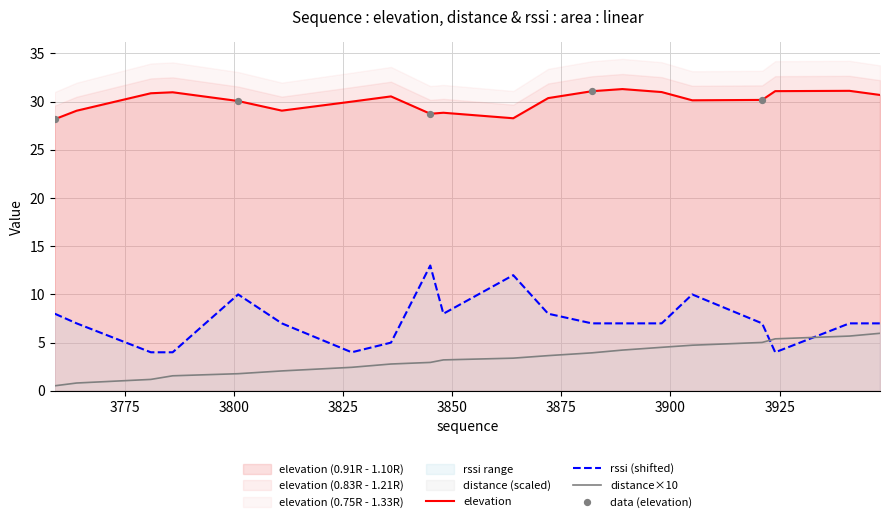

What is the total value across all series at 3872?

42.0